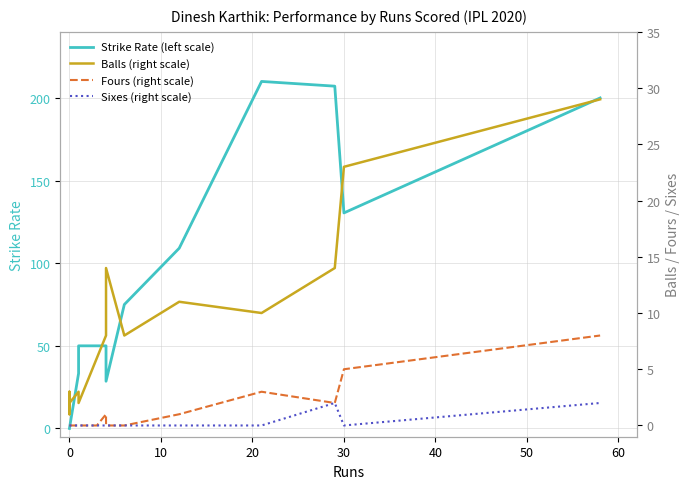

What is the sum of all Balls (right scale) values?

136.0